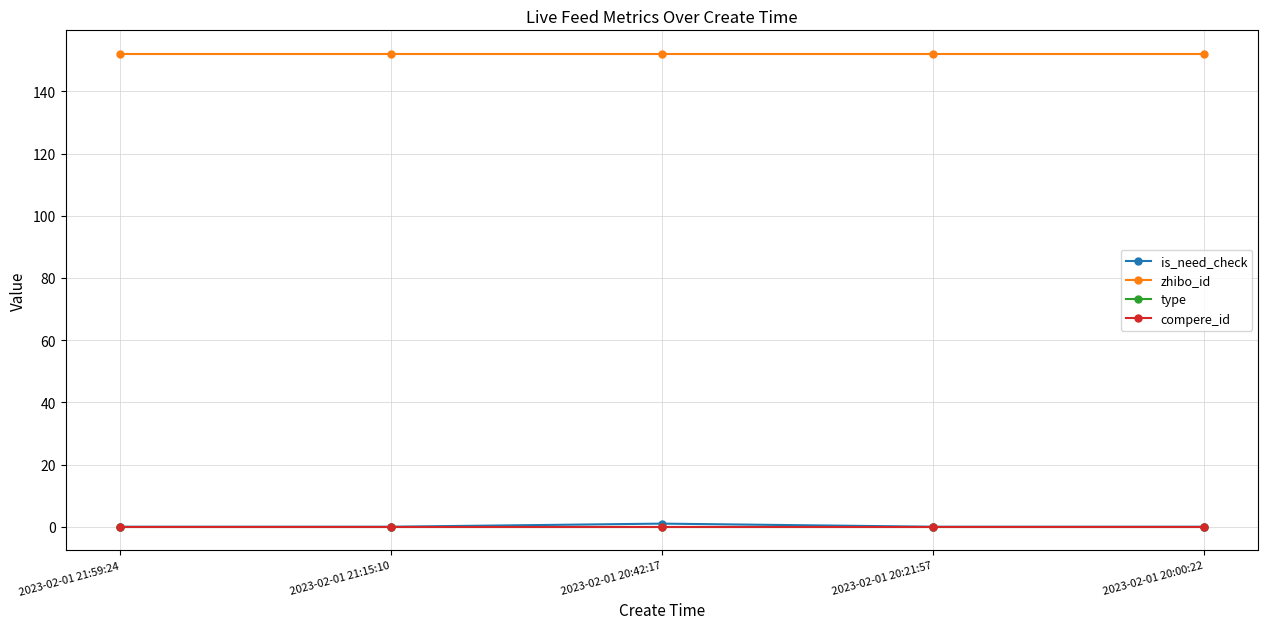

Is this an area chart (filled region under the line)?

No